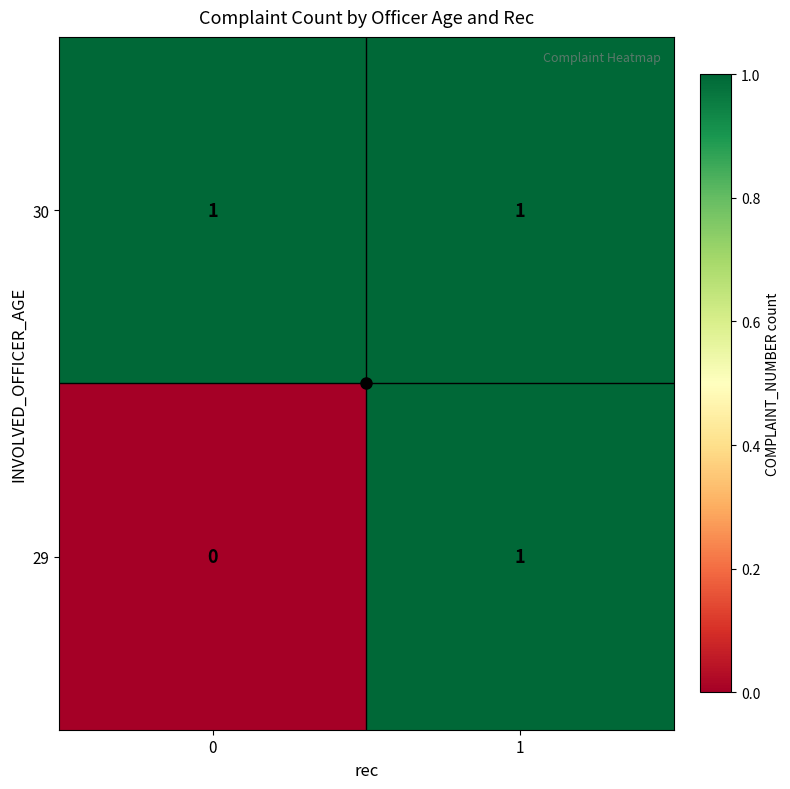

Is it true that 29 equals 0 at 1?

False